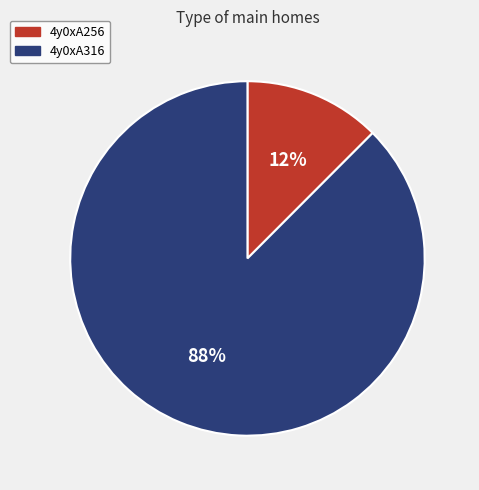

To the nearest percent, what percentage of the pie is 4y0xA316?

88%